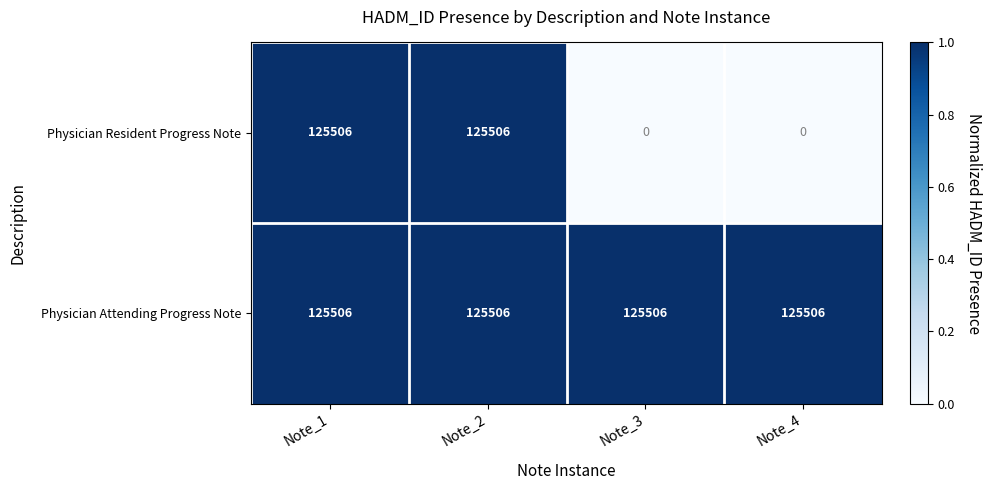

Is it true that Physician Attending Progress Note equals 178208 at Note_1?

False